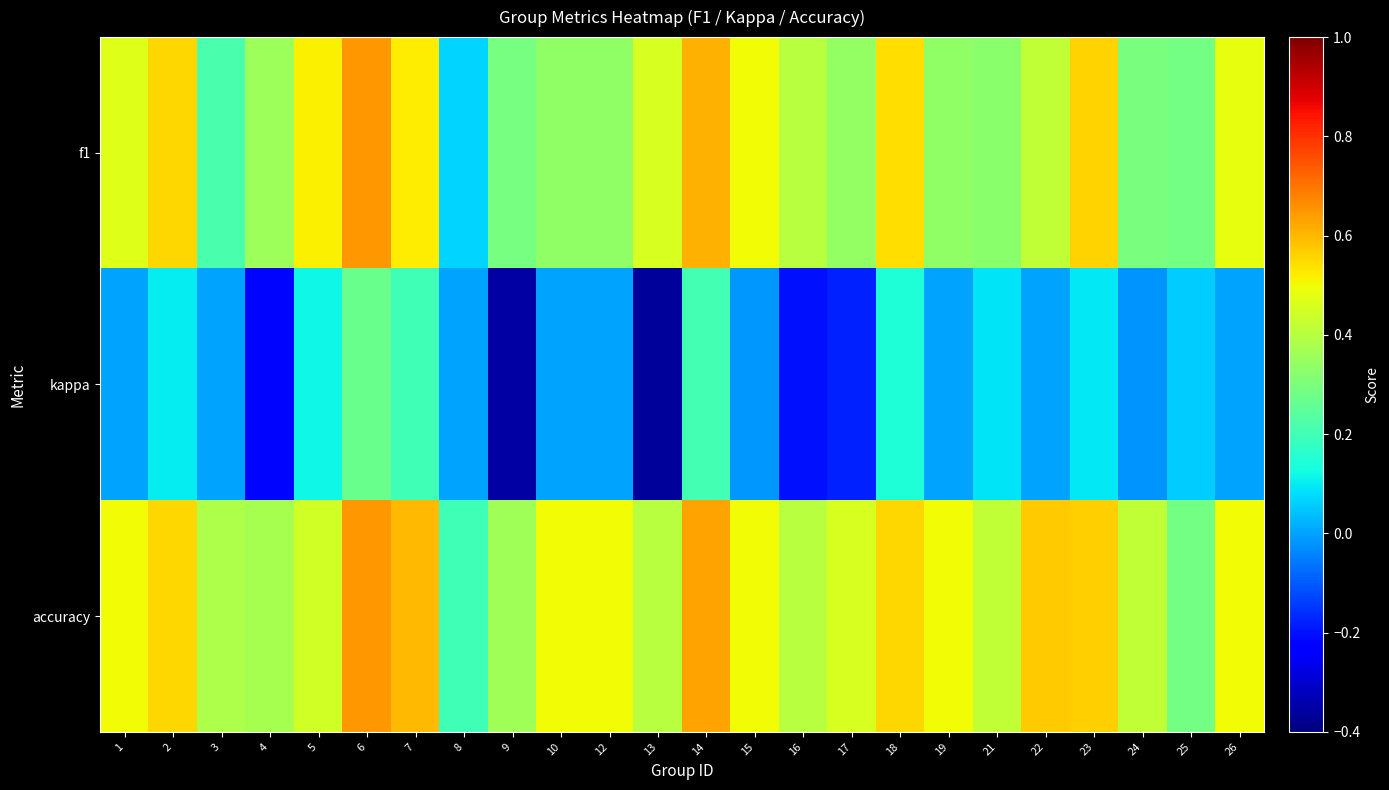

How many series are shown in this chart?

3